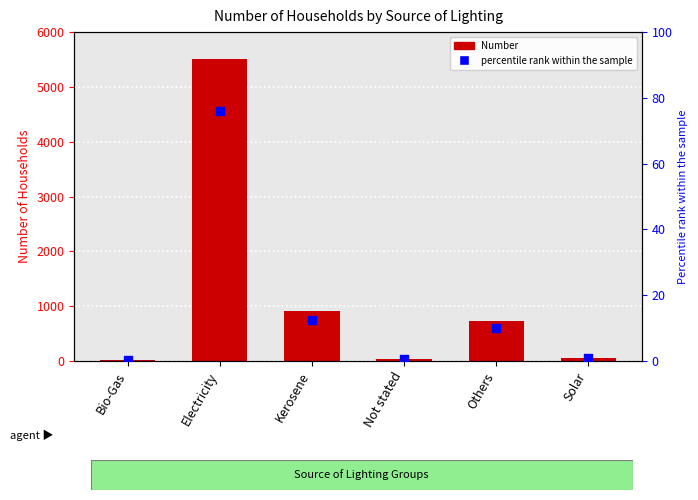

At which category is the sum across all series the highest?

Electricity